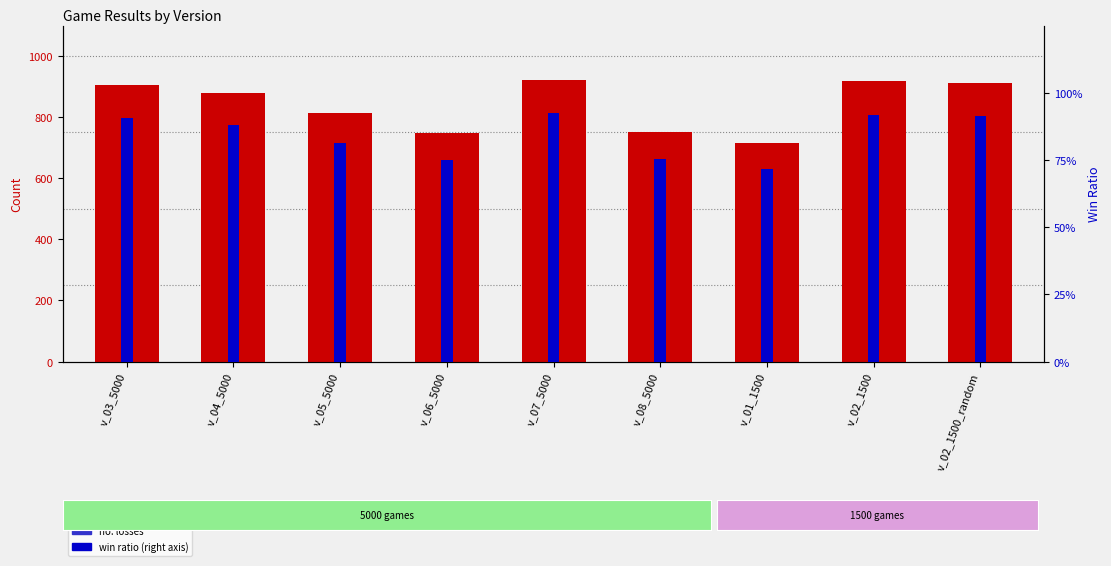

Reading left to right, list all the values displayed in this chart.

no. wins: 906.0	879.0	813.0	749.0	923.0	752.0	717.0	919.0	913.0
win ratio: 90.6	87.9	81.3	74.9	92.3	75.2	71.7	91.9	91.3